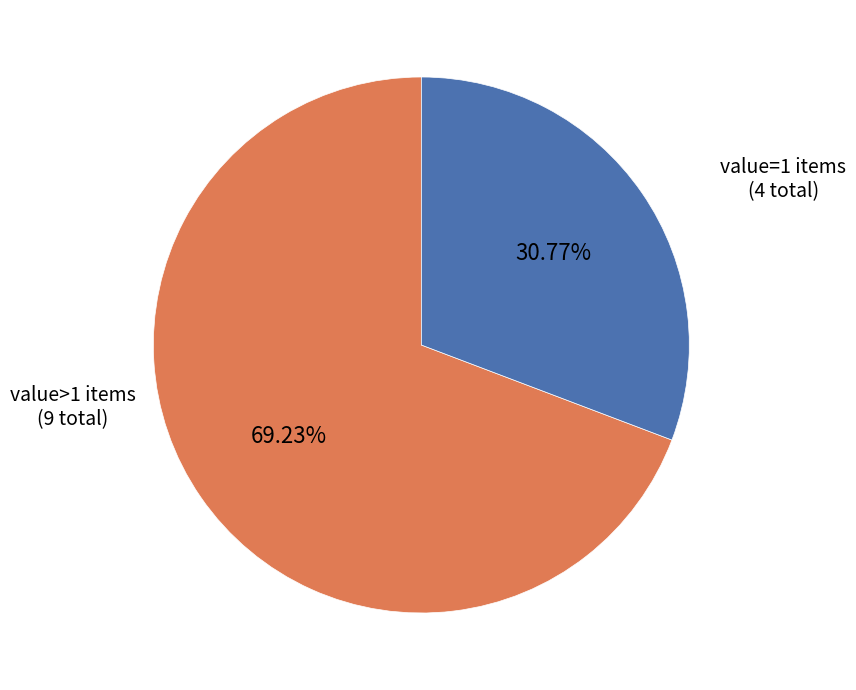

To the nearest percent, what is the average slice percentage?

50%